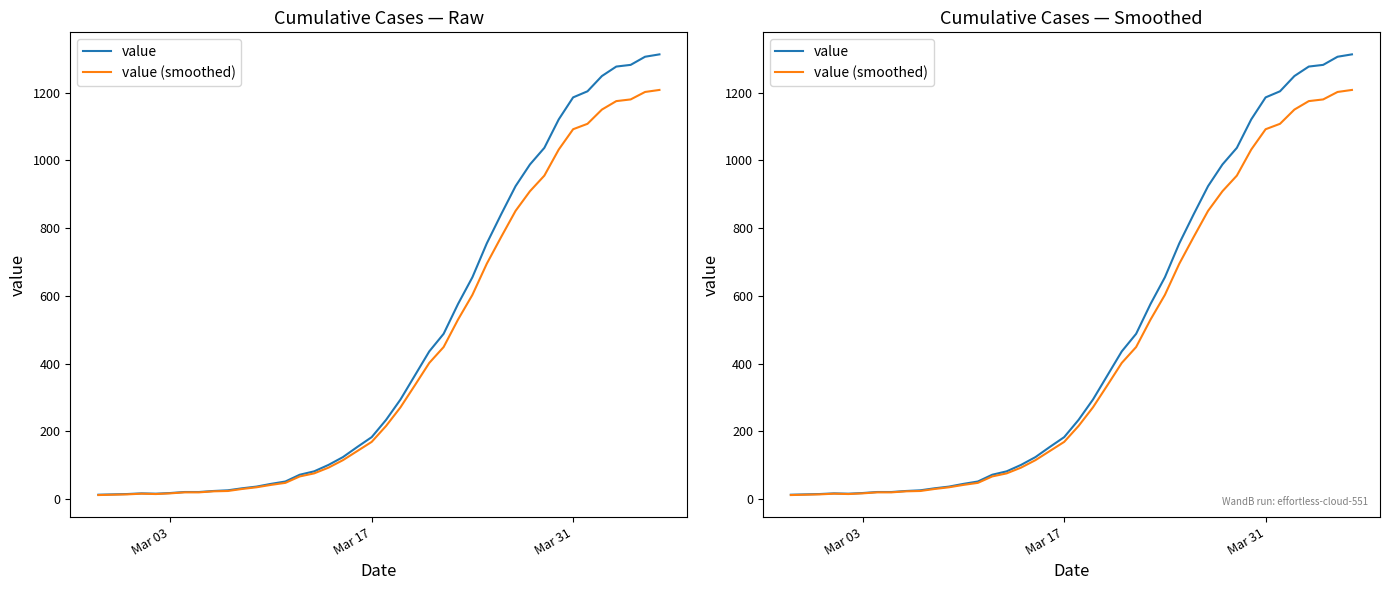

What is the difference between the maximum and minimum values in the value (smoothed) series?

1196